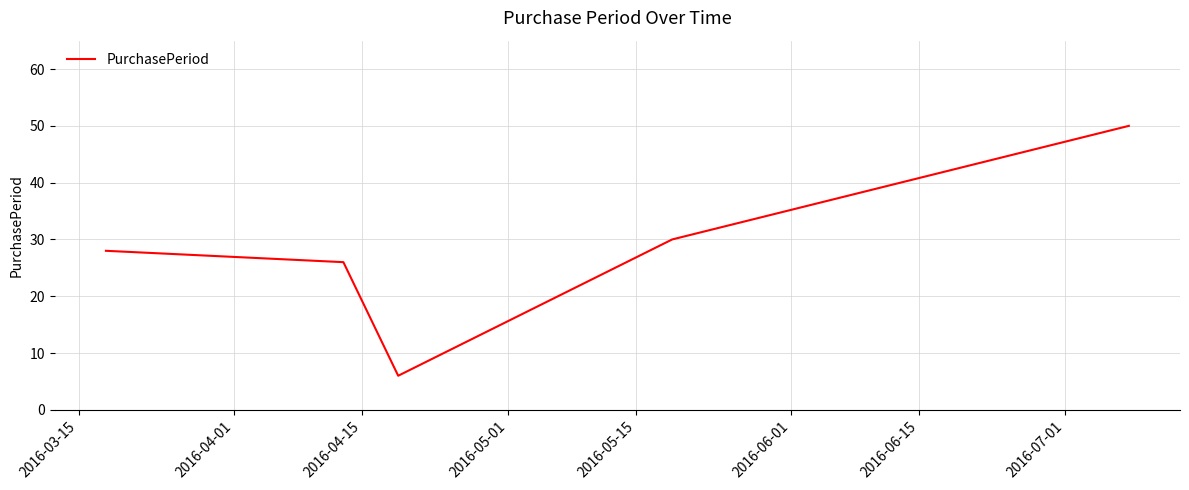

What is the greatest value displayed?

50